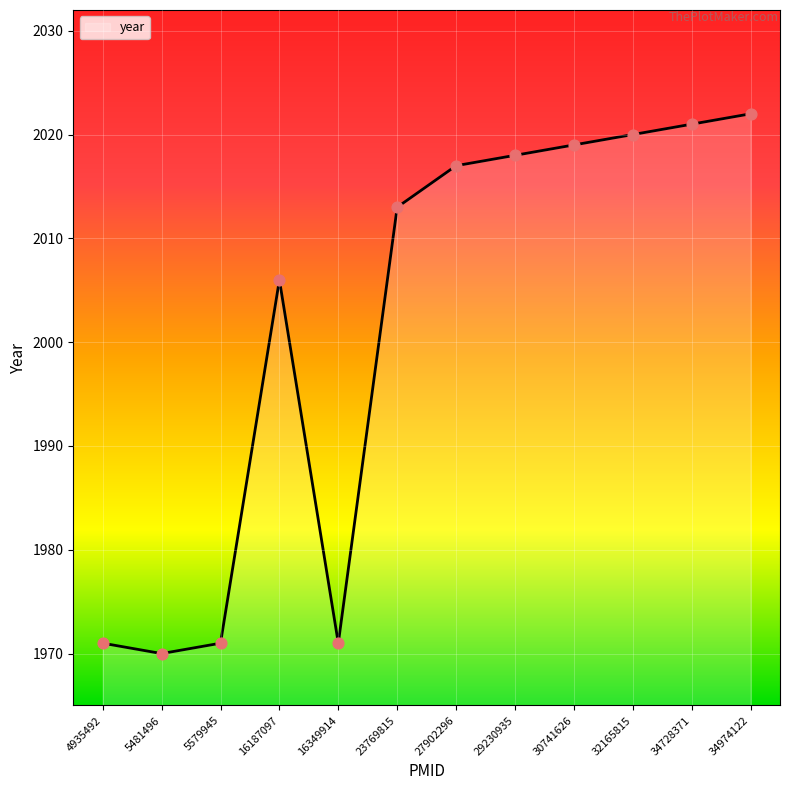

What is the change in value from 5481496 to 23769815?

+43